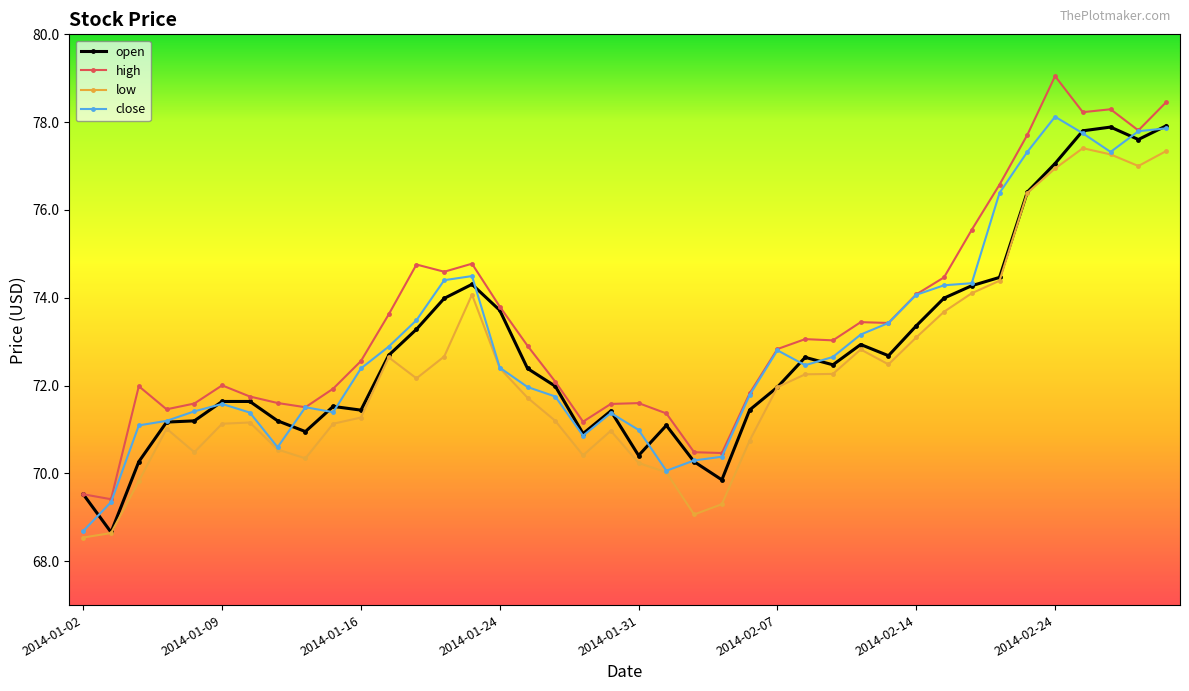

Which series has the largest total across all categories?

high